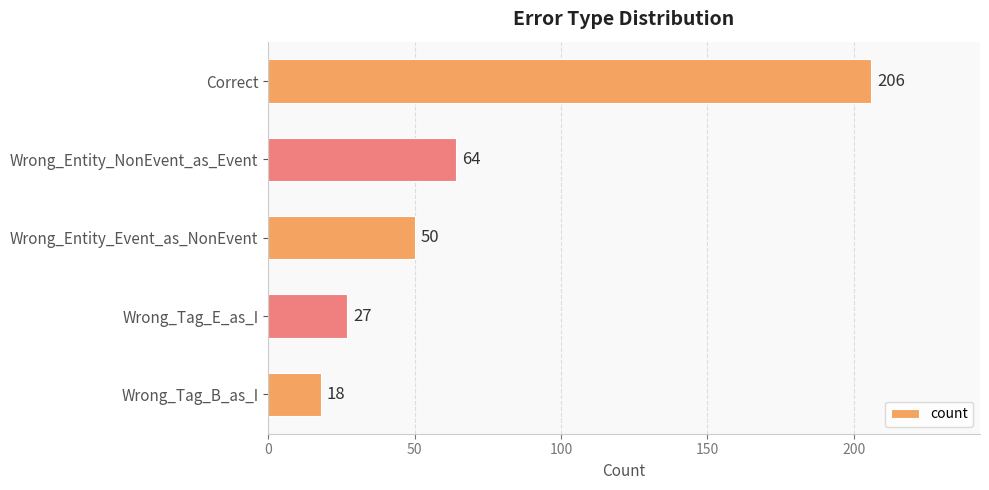

What is the greatest value displayed?

206